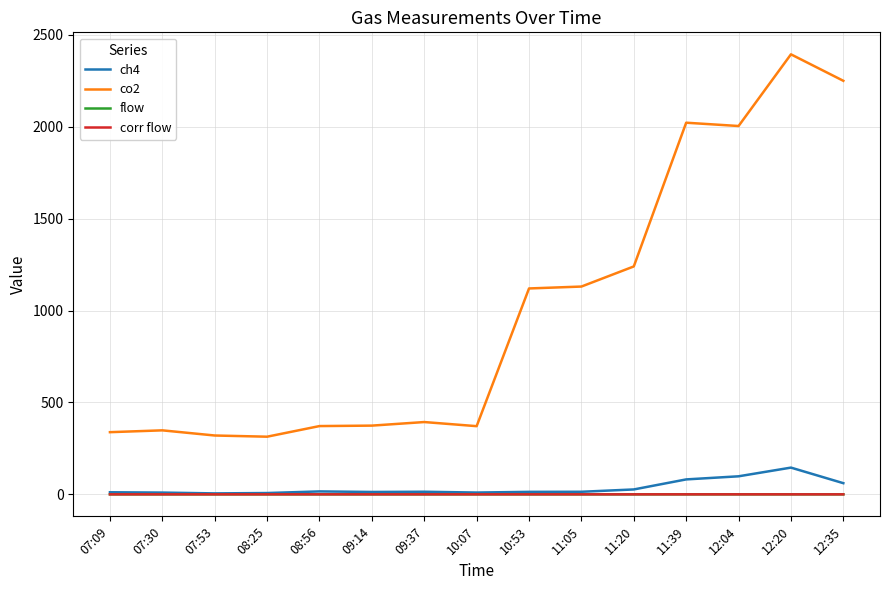

Where does the co2 series first go above 393?

09:37